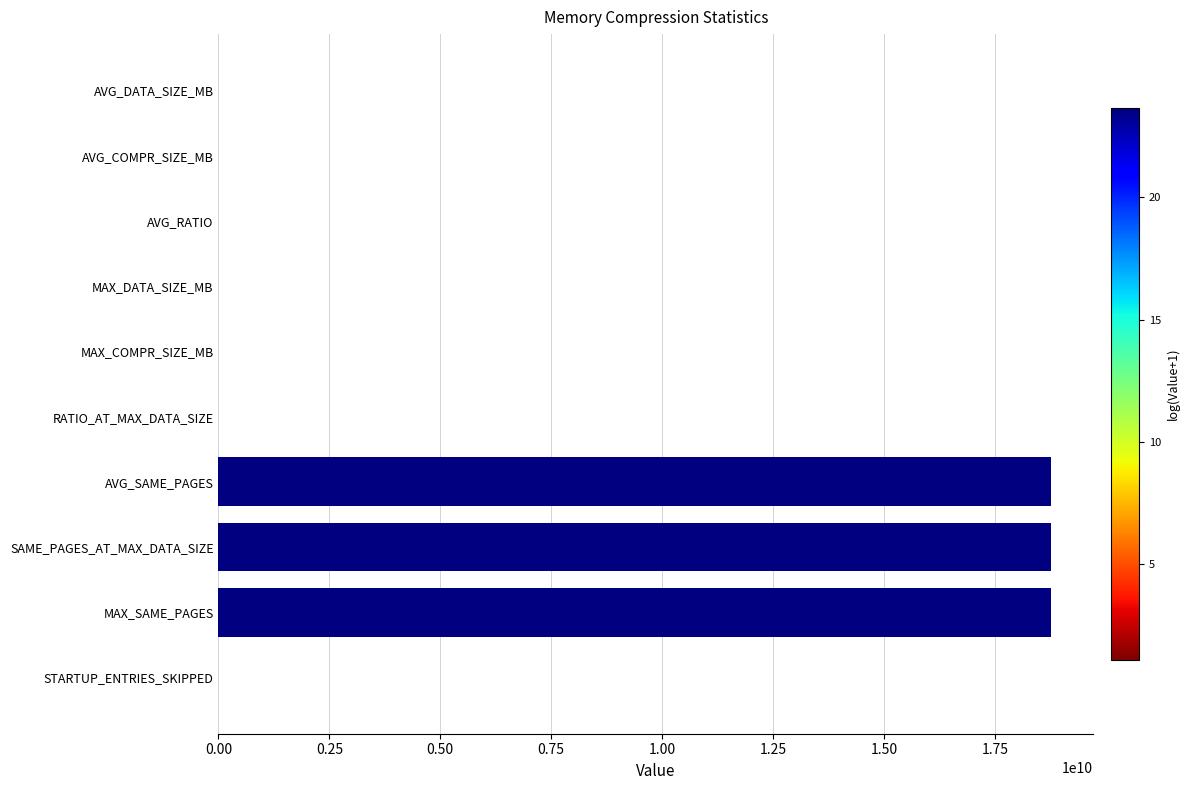

What is the maximum value shown in the chart?

18776653824.0